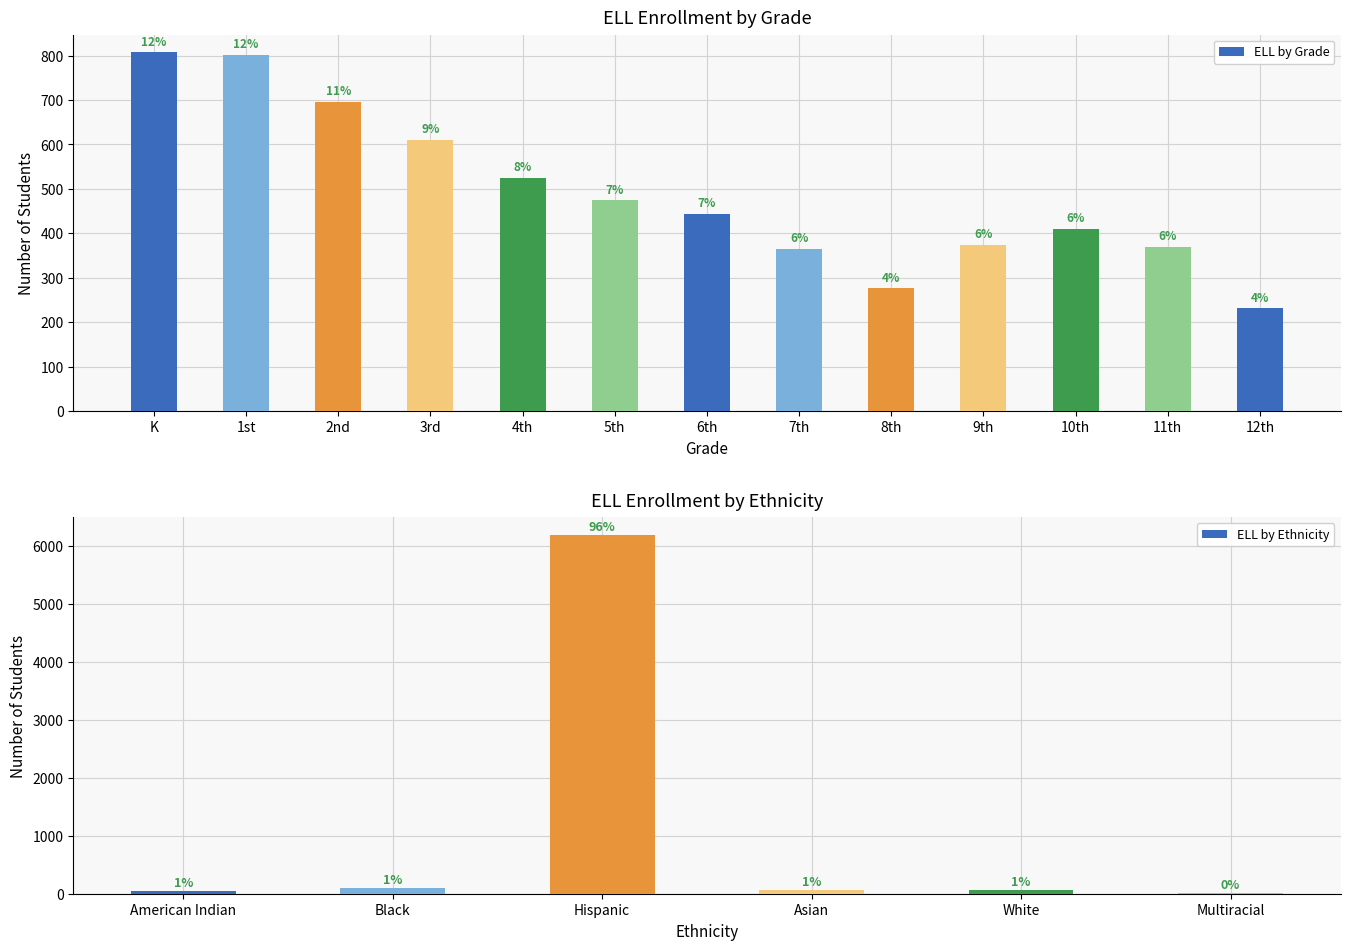

Read the value at 8th.

276